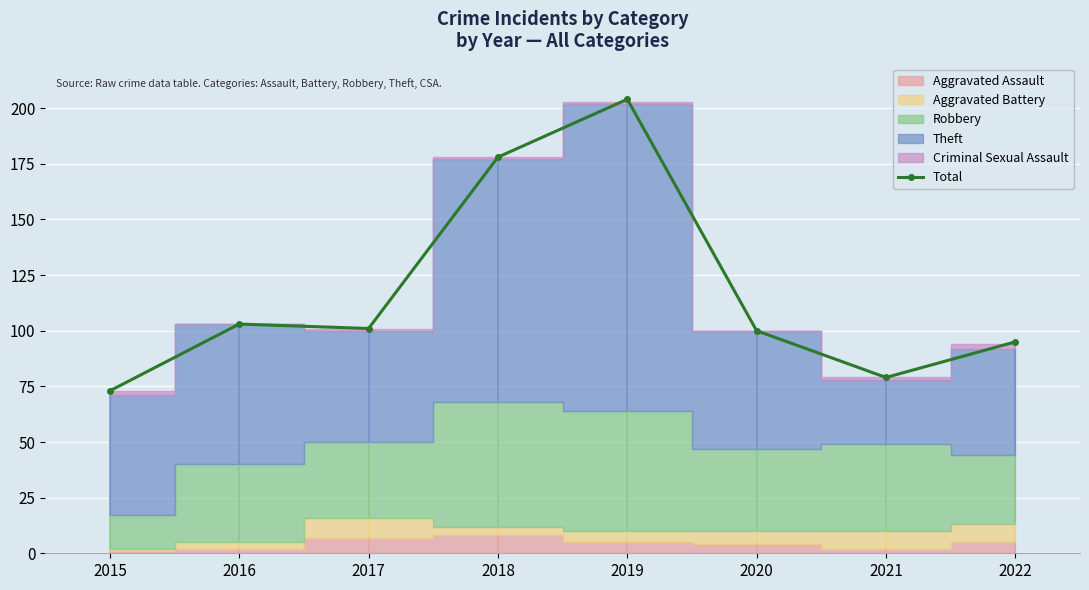

Between 2015 and 2019, which is larger?

2019